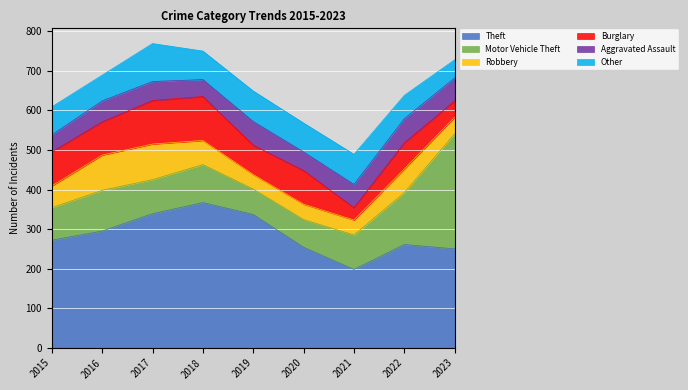

Is the value of Burglary at 2017 greater than the value of Motor Vehicle Theft at 2018?

Yes